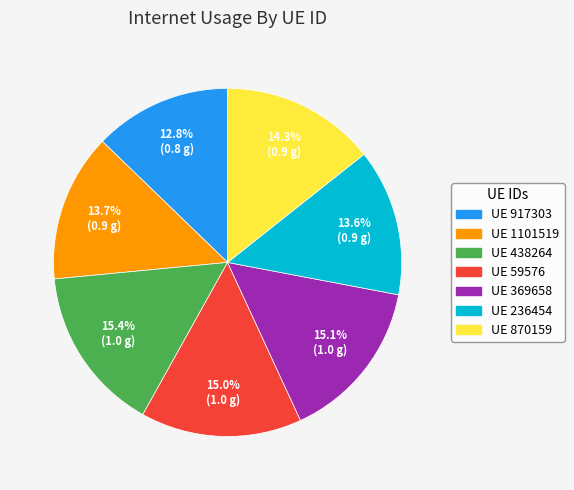

Does UE 1101519 account for over 50% of the chart?

No